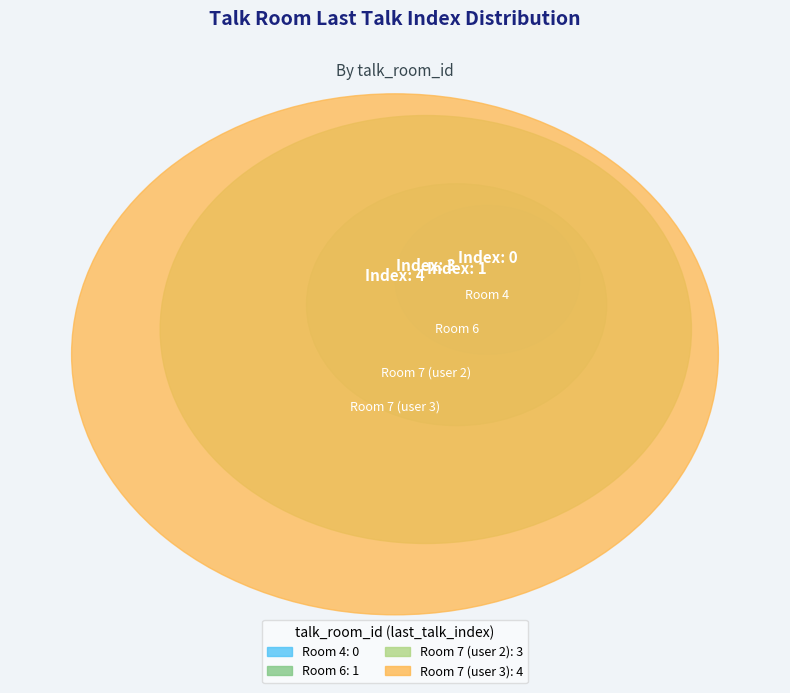

True or false: Room 4 accounts for 14% of the total.

False